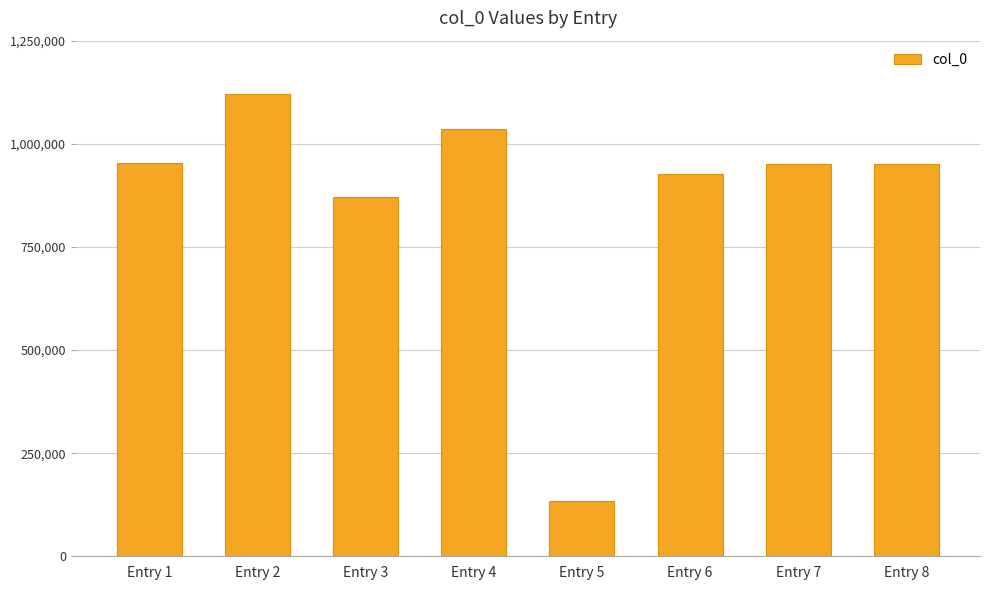

How many values are below 950698?

4